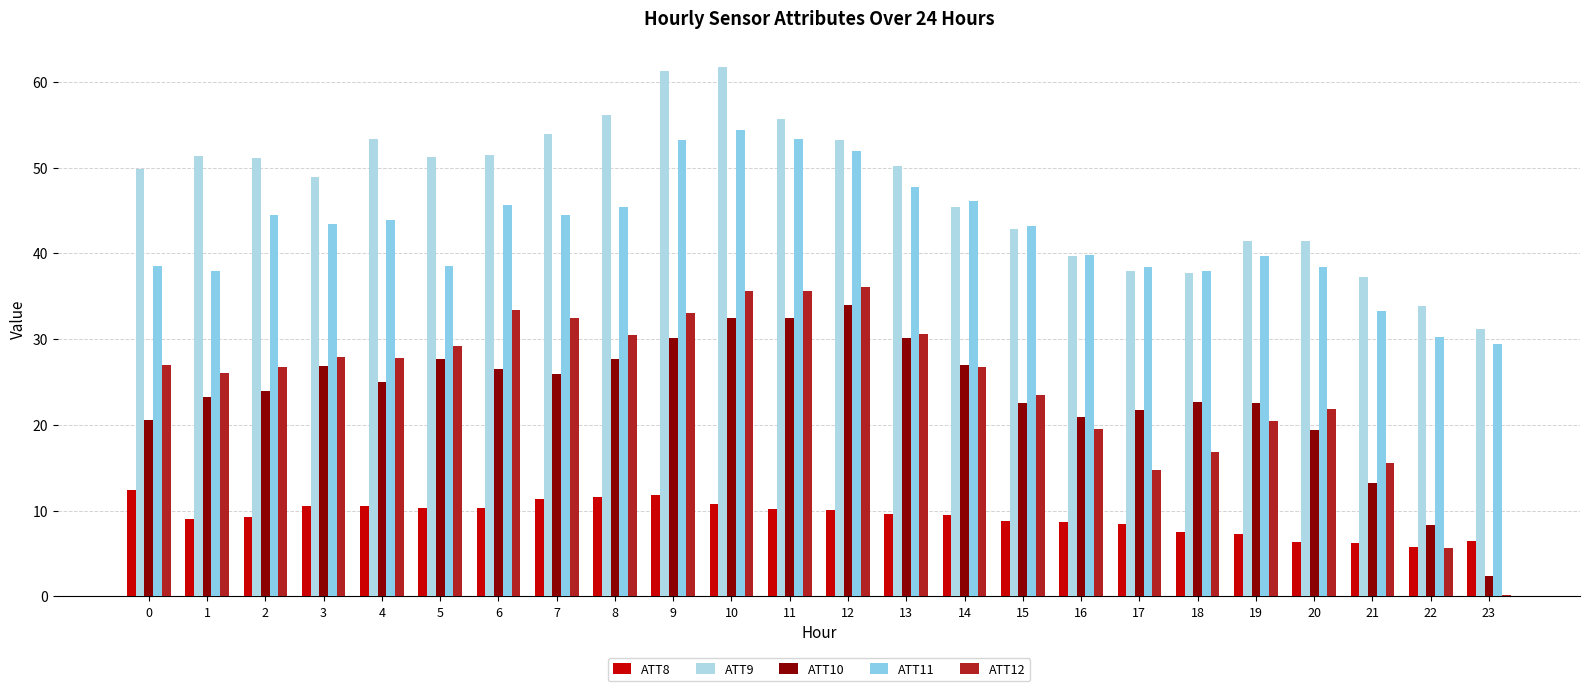

Between 17 and 3, which is larger?

3